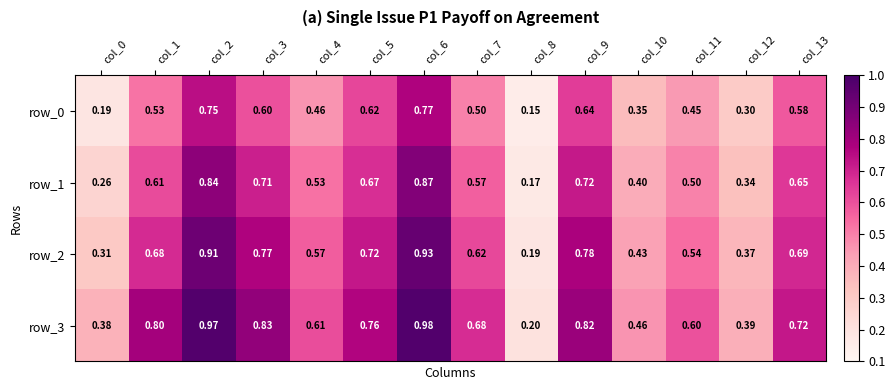

Is the value of row_1 at col_4 greater than the value of row_0 at col_7?

Yes